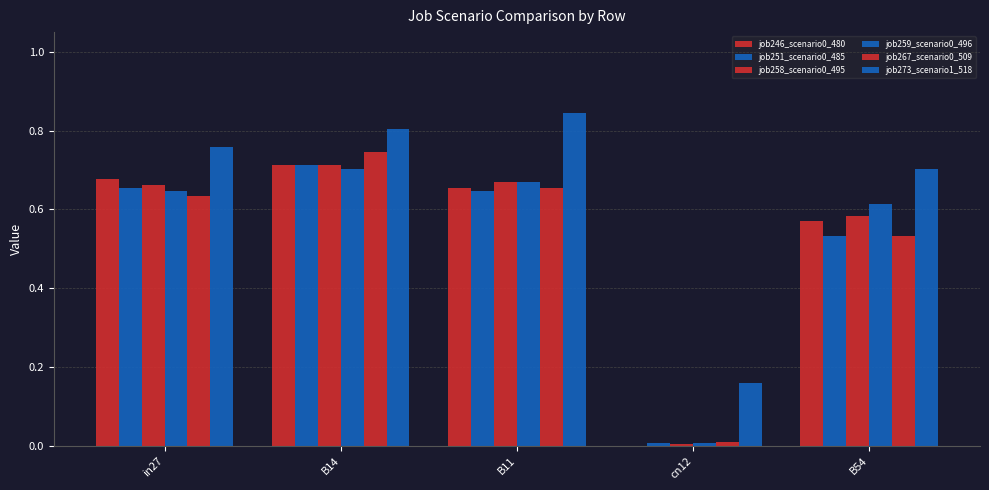

Between B14 and B54, which series saw the biggest shift?

job267_scenario0_509